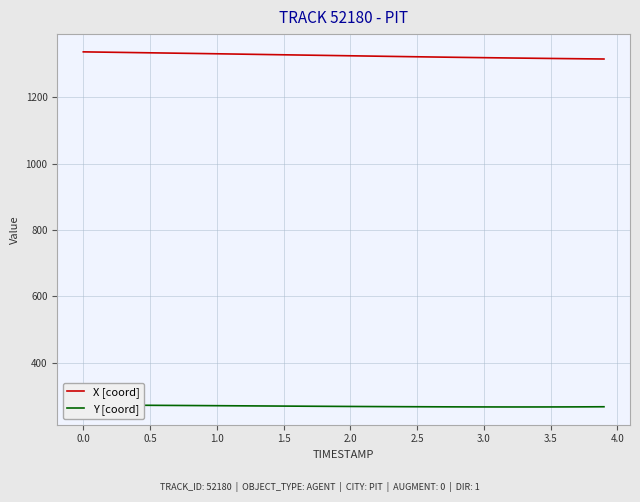

True or false: X [coord] has a value of 1337.3 at 0.0.

True